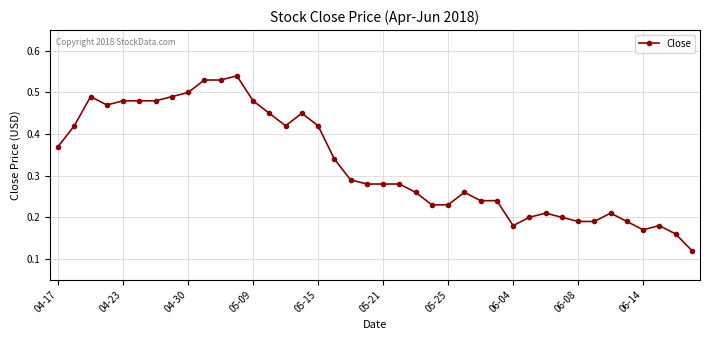

True or false: there are more than 2 points higher than both neighbors.

True